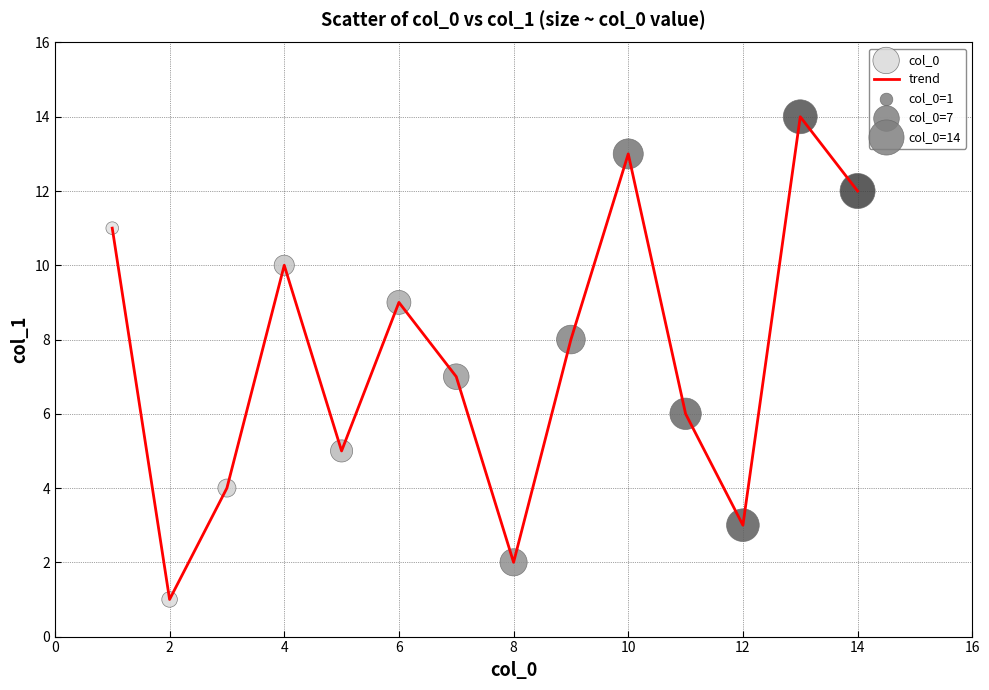

What is the greatest value displayed?

14